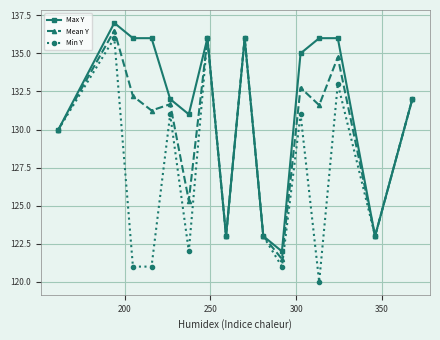

What is the smallest value displayed?

120.0